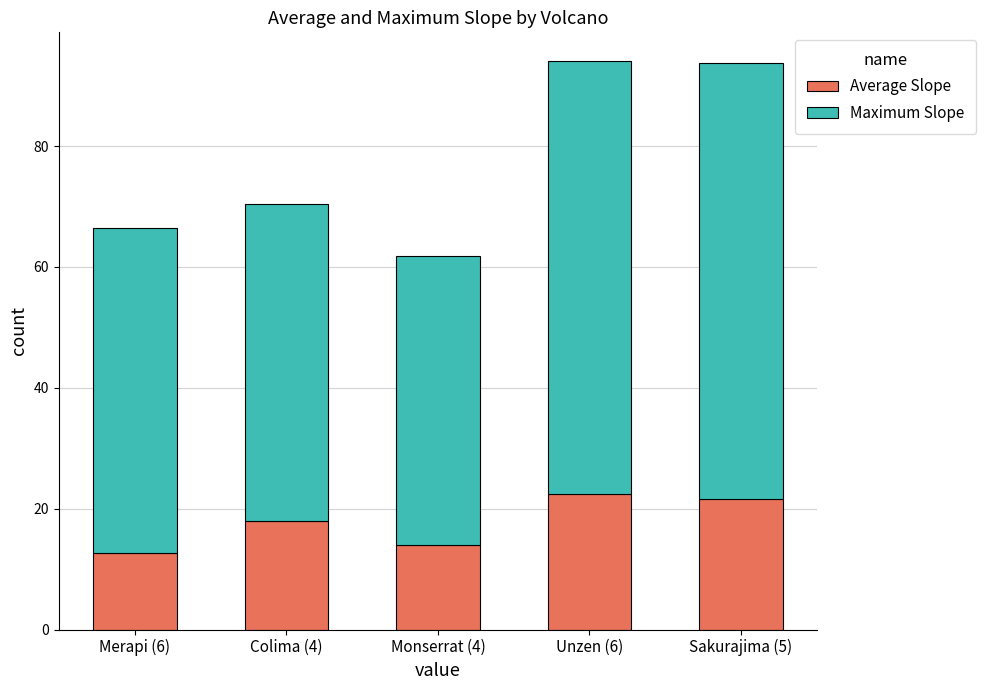

What is the difference between the maximum and minimum values in the Average Slope series?

9.6